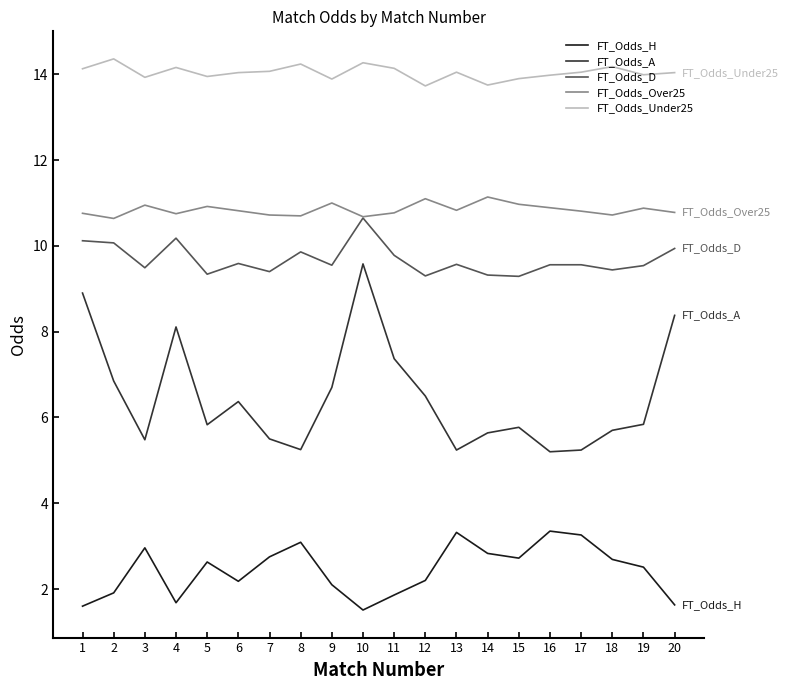

The value of FT_Odds_A at 10 is 9.6. True or false?

True